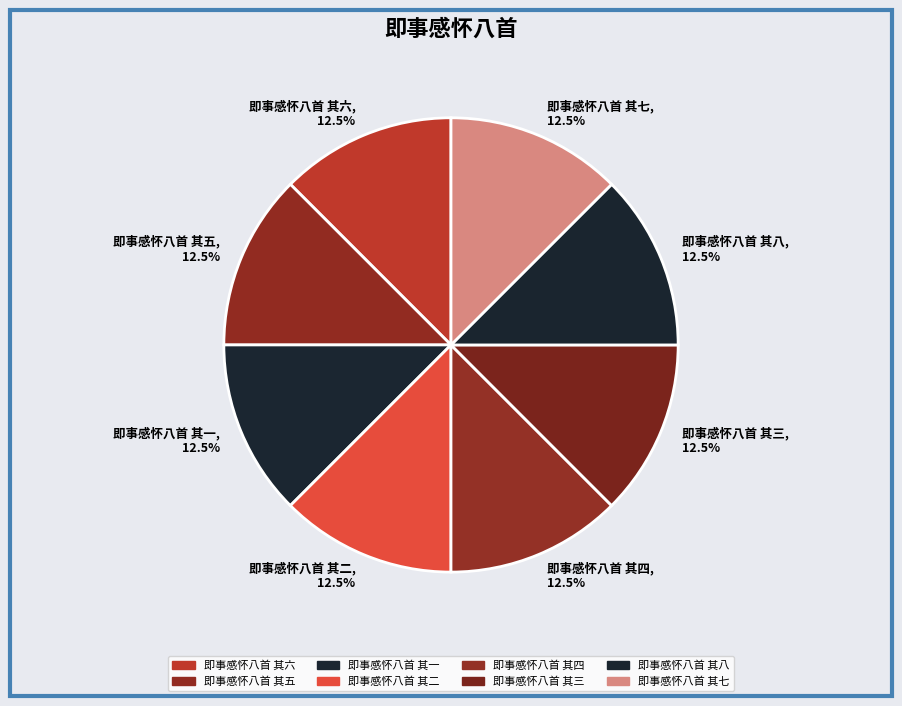

To the nearest percent, what is the combined percentage of 即事感怀八首 其一 and 即事感怀八首 其二?

25%